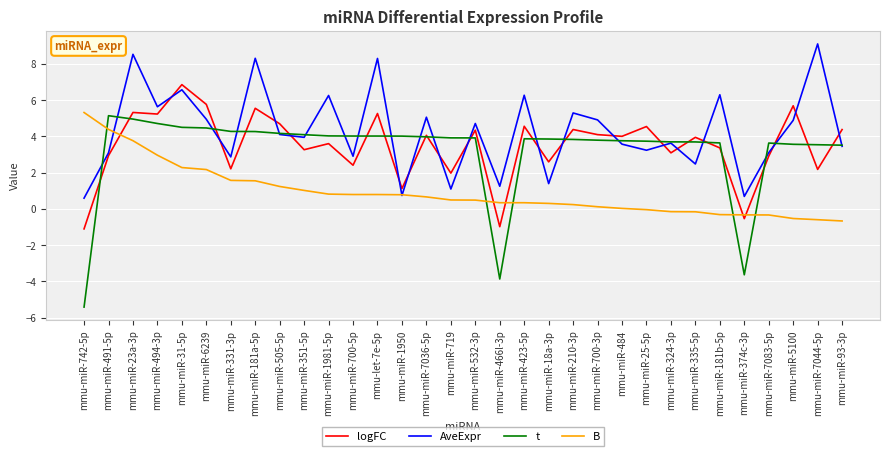

At which category is the sum across all series the highest?

mmu-miR-23a-3p